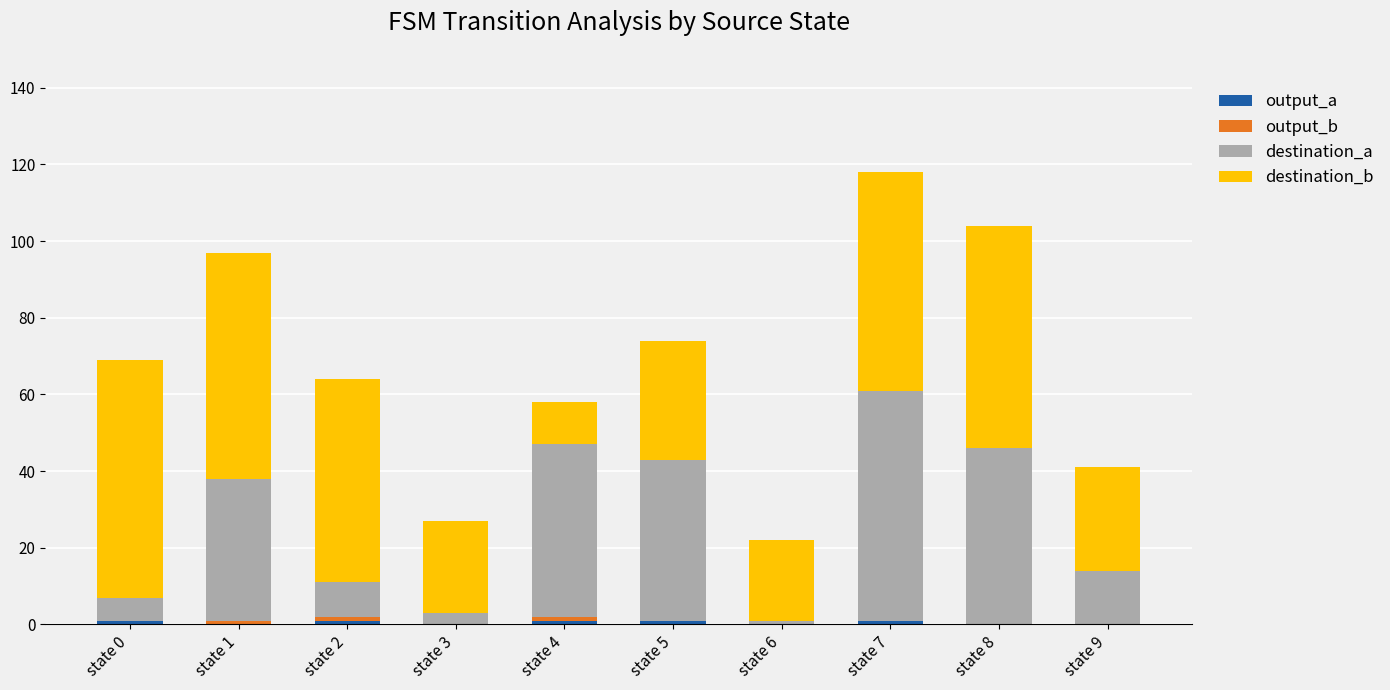

What is the total value across all series at state 5?

74